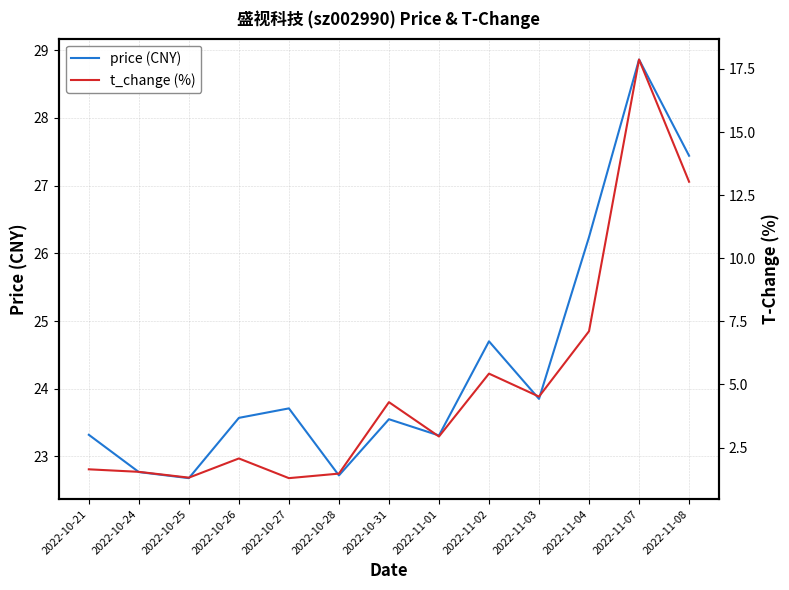

Which series changed the most between 2022-10-25 and 2022-11-01?

t_change